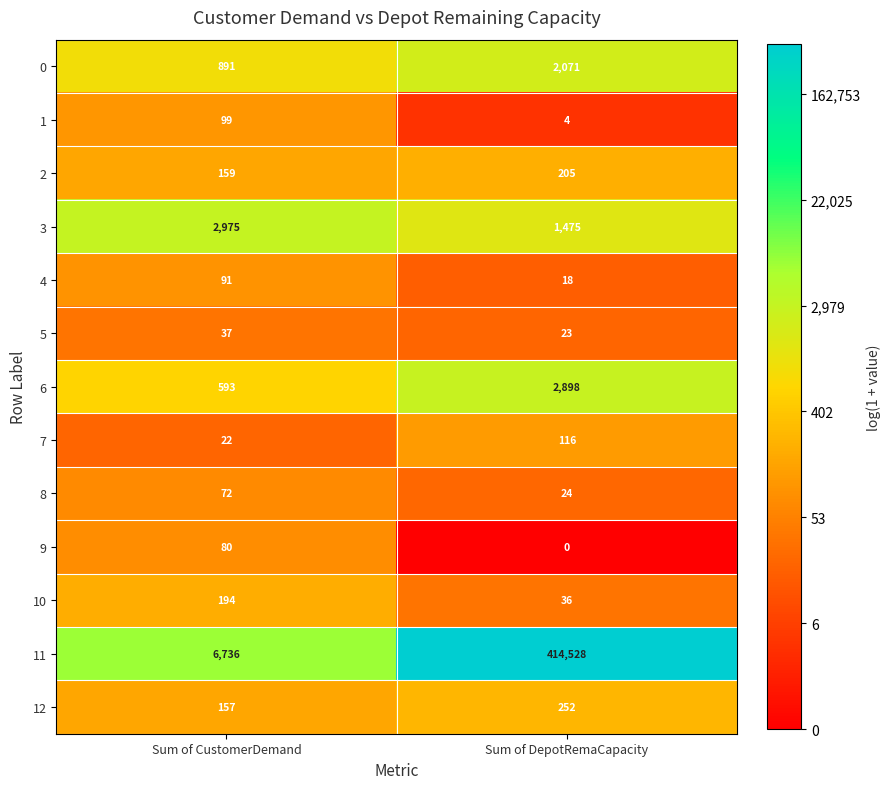

What is the total value across all series at Sum of DepotRemaCapacity?

421650